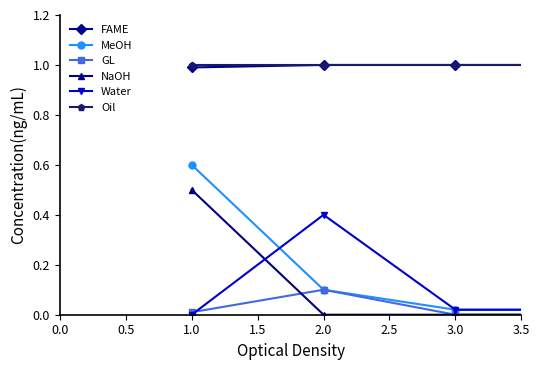

What is the maximum value for Oil?

1.0